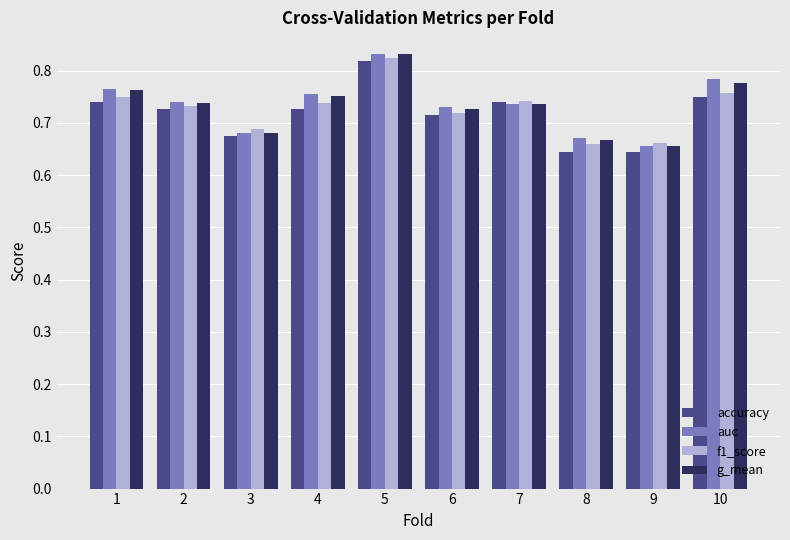

Which category has the highest value in the f1_score series?

5